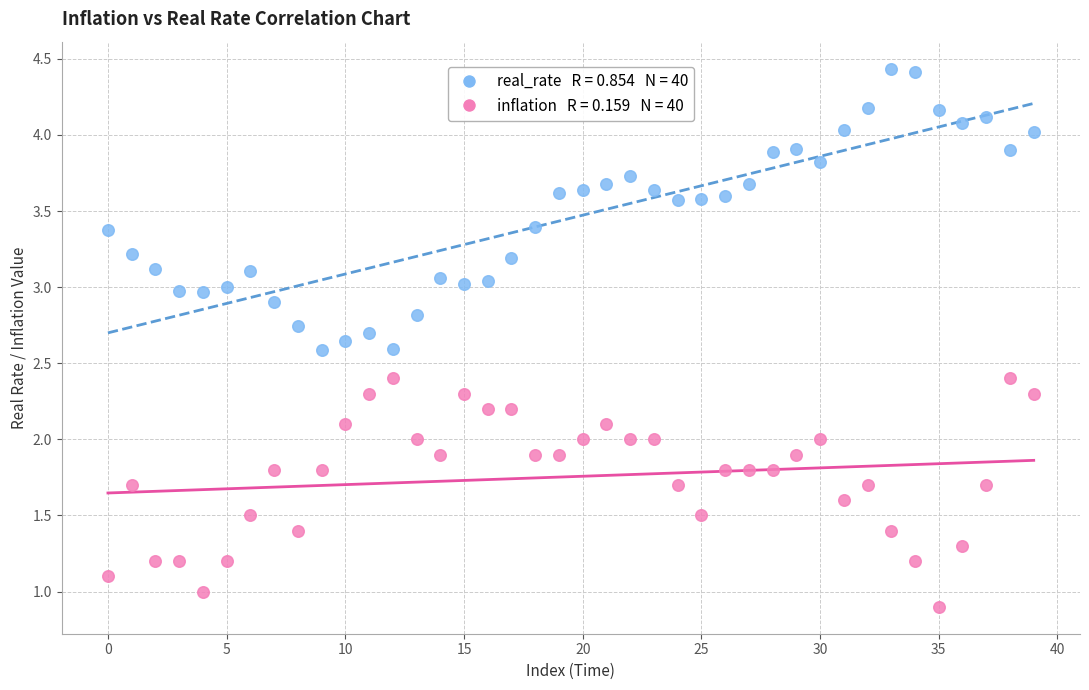

Across all data points, what is the range of Y values (max minus min)?

3.5